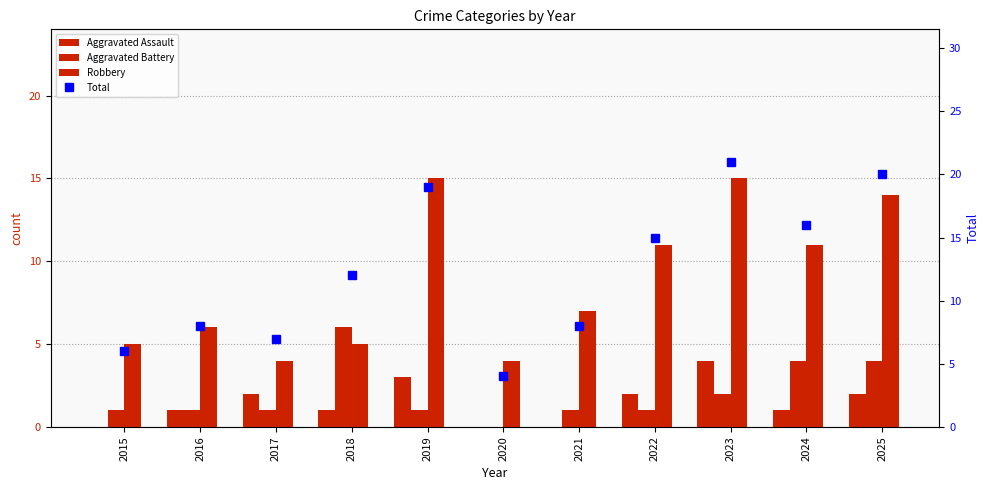

What are all the series names shown in the legend?

Aggravated Assault, Aggravated Battery, Robbery, Total